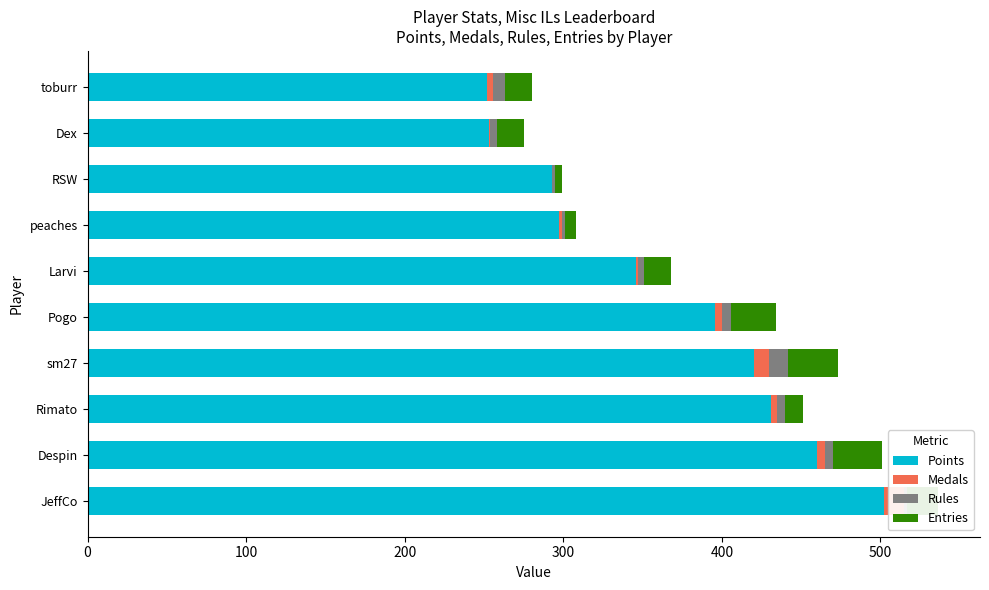

Reading left to right, transcribe all the data shown in this chart.

Points: 502	460	431	420	396	346	297	293	253	252
Medals: 13	5	4	10	4	1	2	0	1	4
Rules: 2	5	5	12	6	4	2	2	4	7
Entries: 19	31	11	31	28	17	7	4	17	17